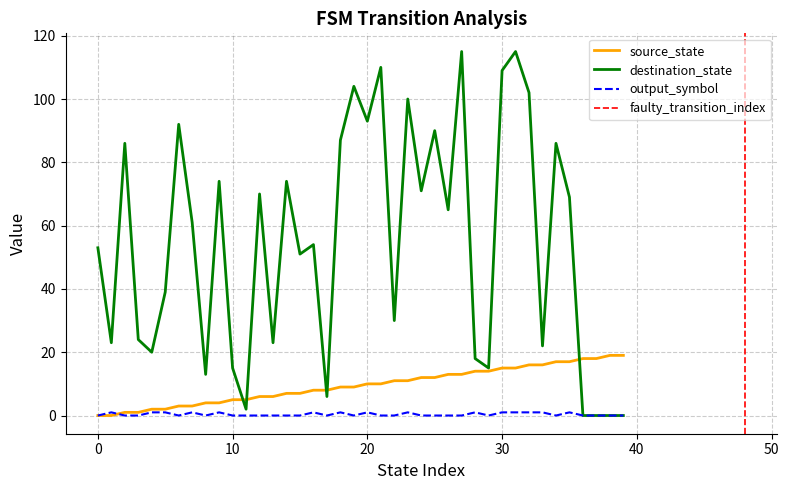

Which series has the largest total across all categories?

destination_state